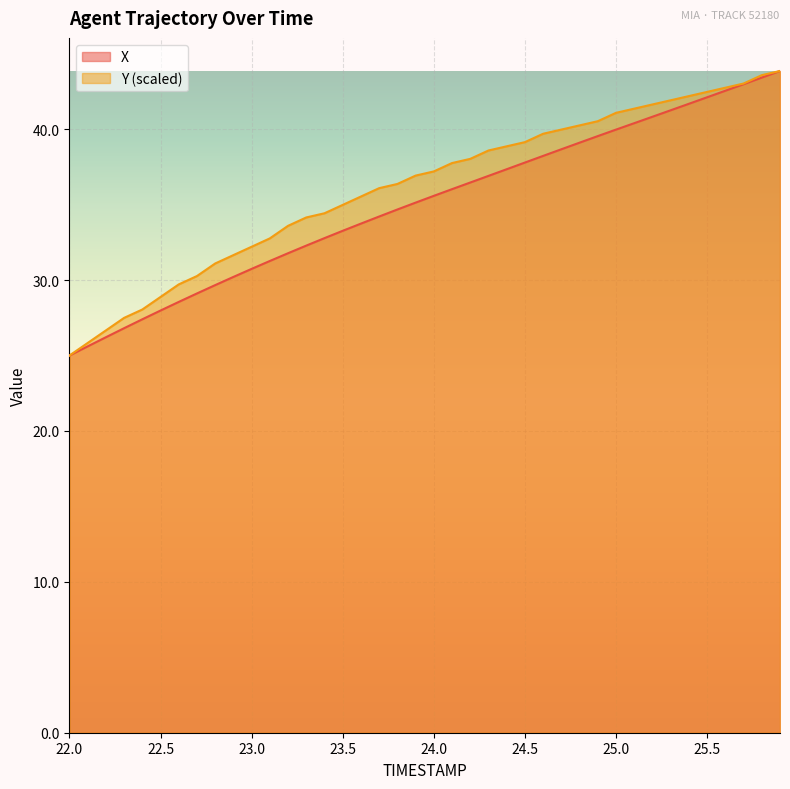

True or false: Y and X intersect in this chart.

False